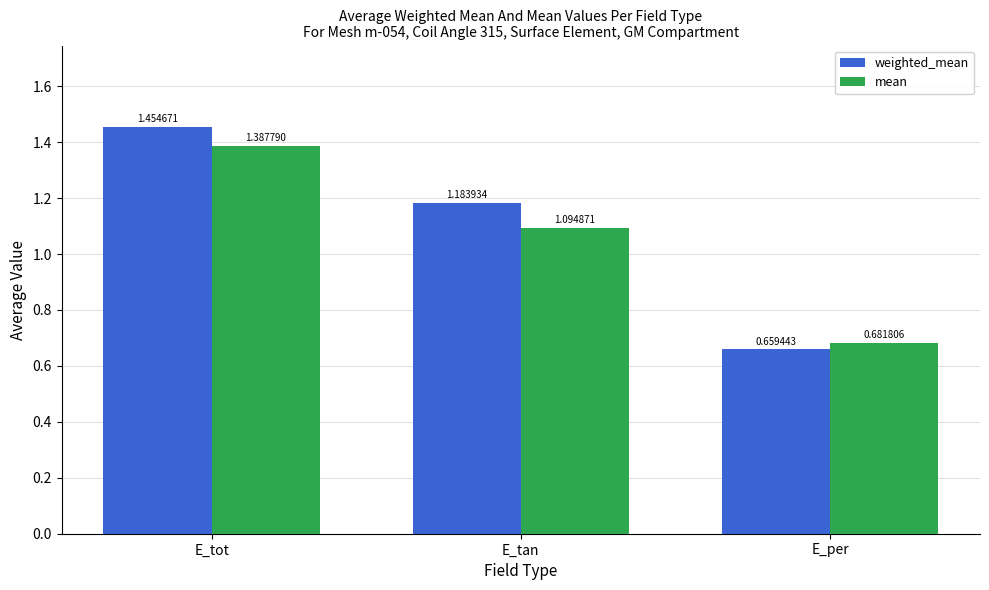

What is the sum of the mean values at E_tan and E_tot?

2.5